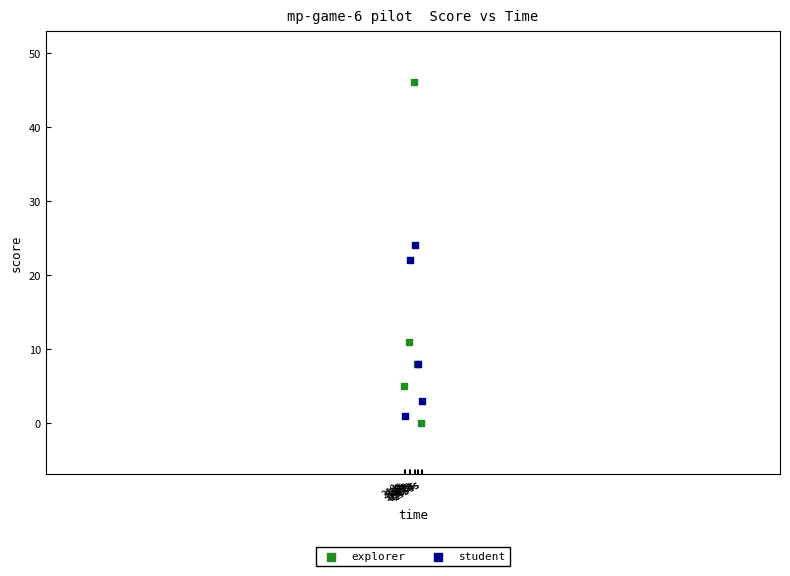

Which series reaches the minimum Y coordinate?

explorer